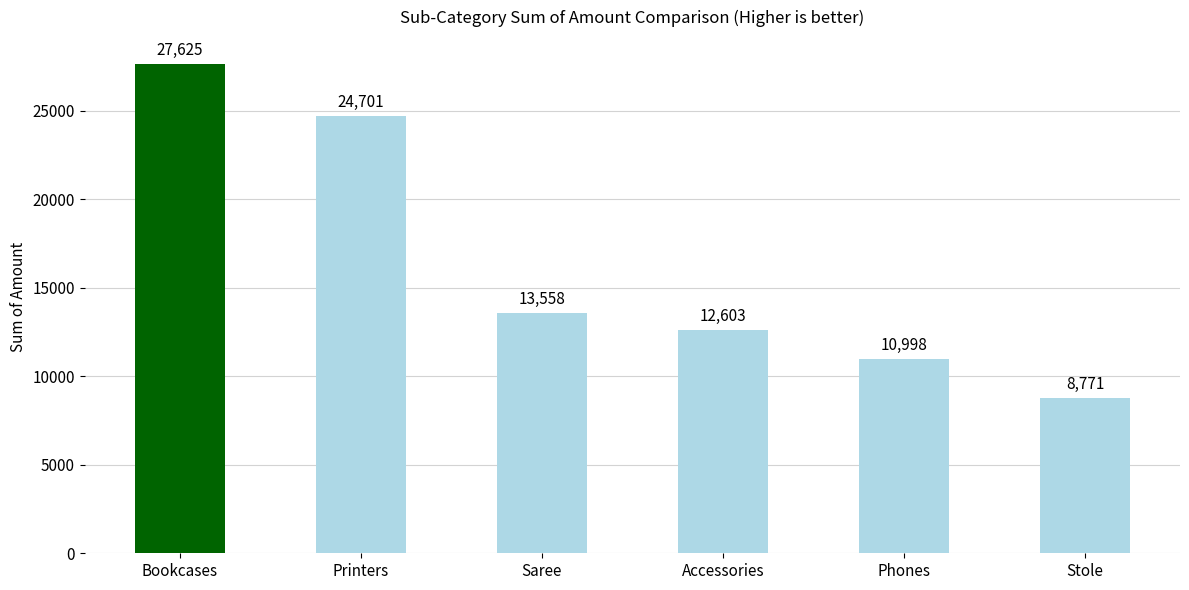

List the labels in order of value, largest first.

Bookcases, Printers, Saree, Accessories, Phones, Stole